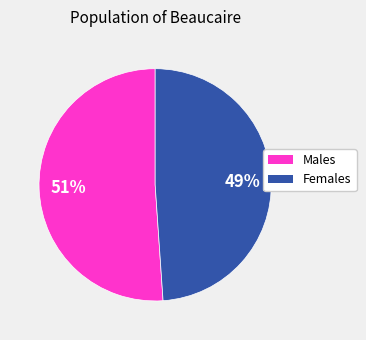

What is the smallest slice in the pie chart?

Females